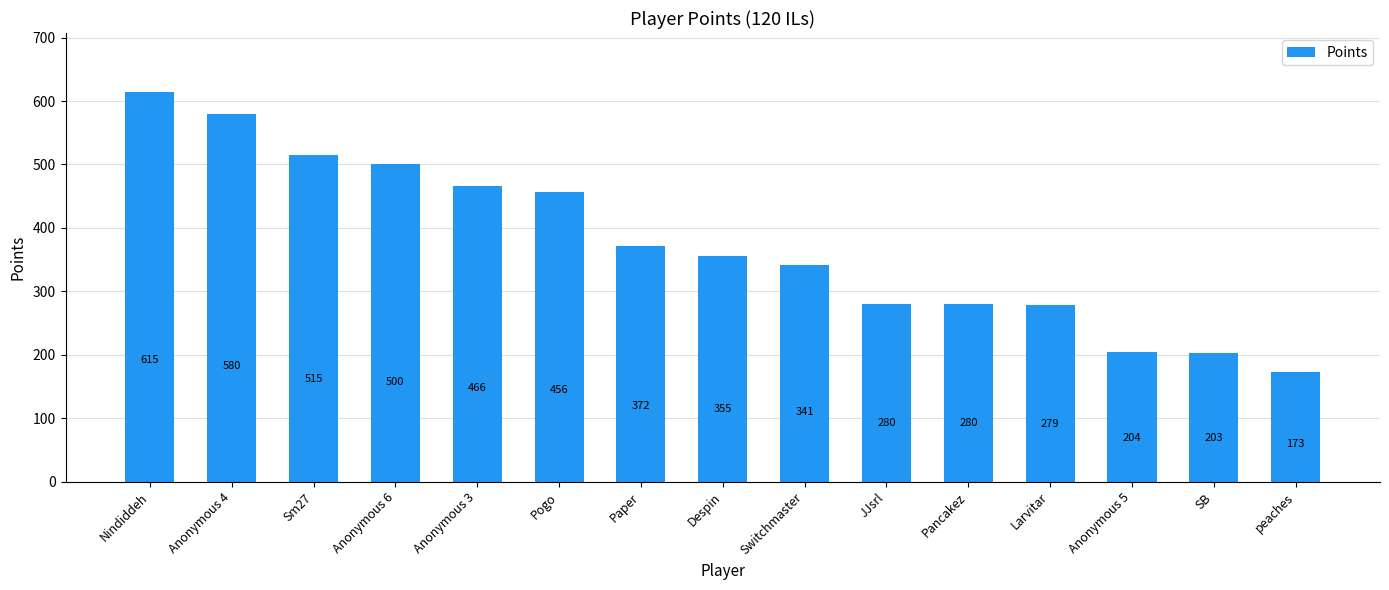

What is the value of the 14th bar from the left?

203